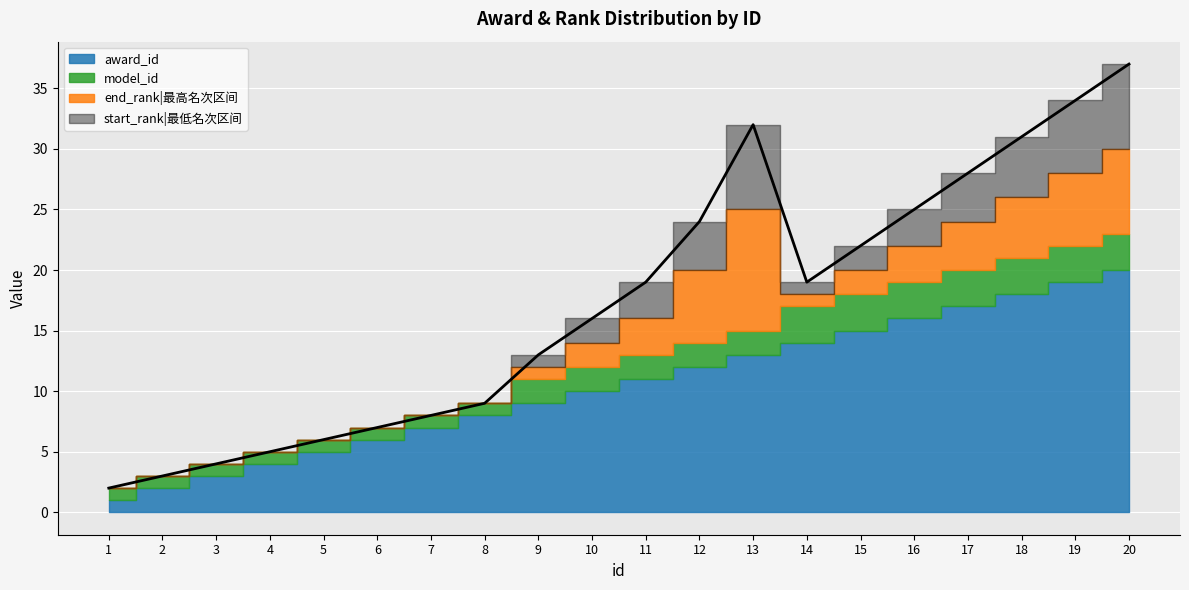

What is the approximate value of model_id at 1?

1